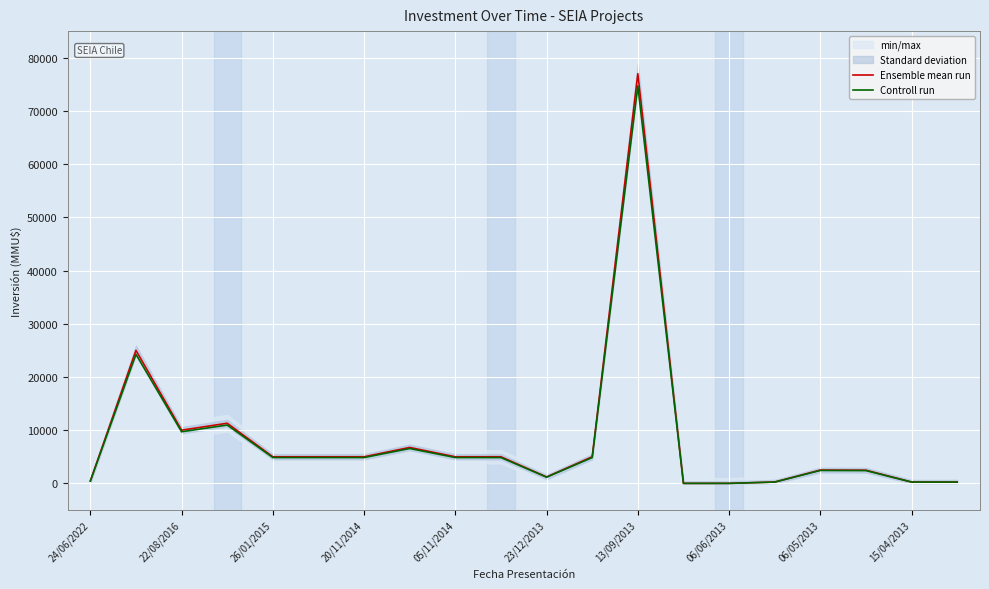

What is the maximum value shown in the chart?

77000.0